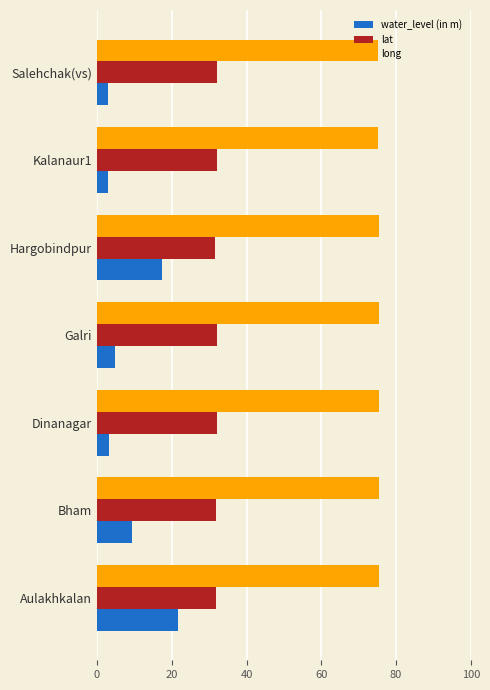

What is the total value across all series at Dinanagar?

110.9